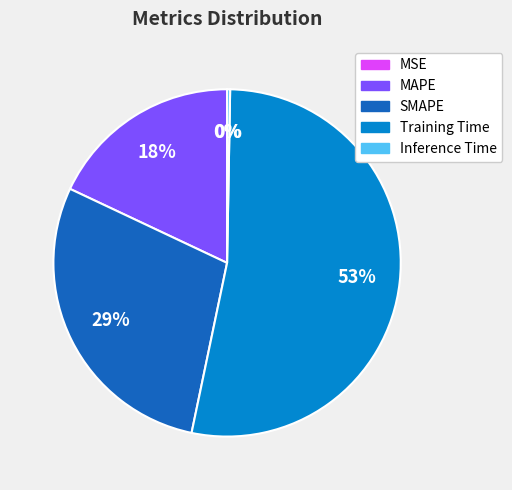

To the nearest percent, what portion does SMAPE represent?

29%